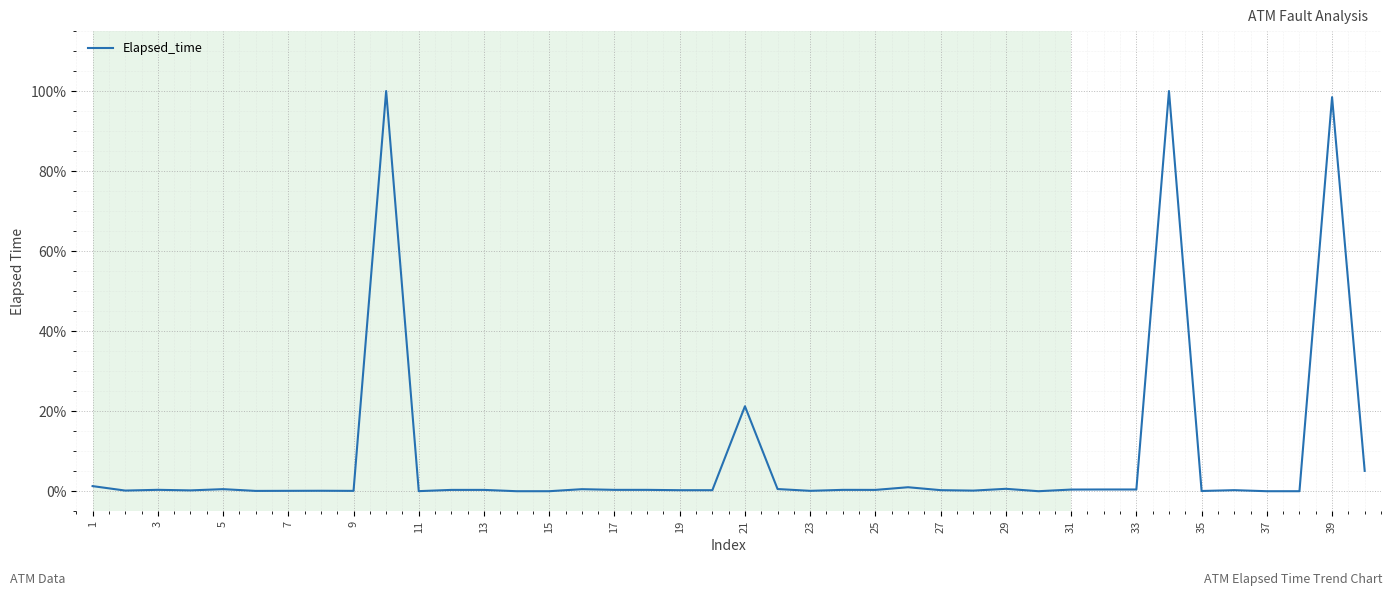

True or false: there are more than 2 points higher than both neighbors.

True